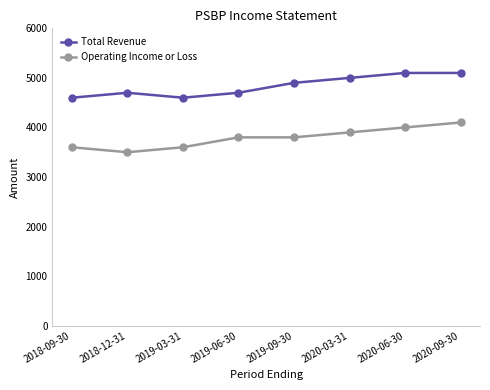

Does the chart display data point markers on the line(s)?

Yes